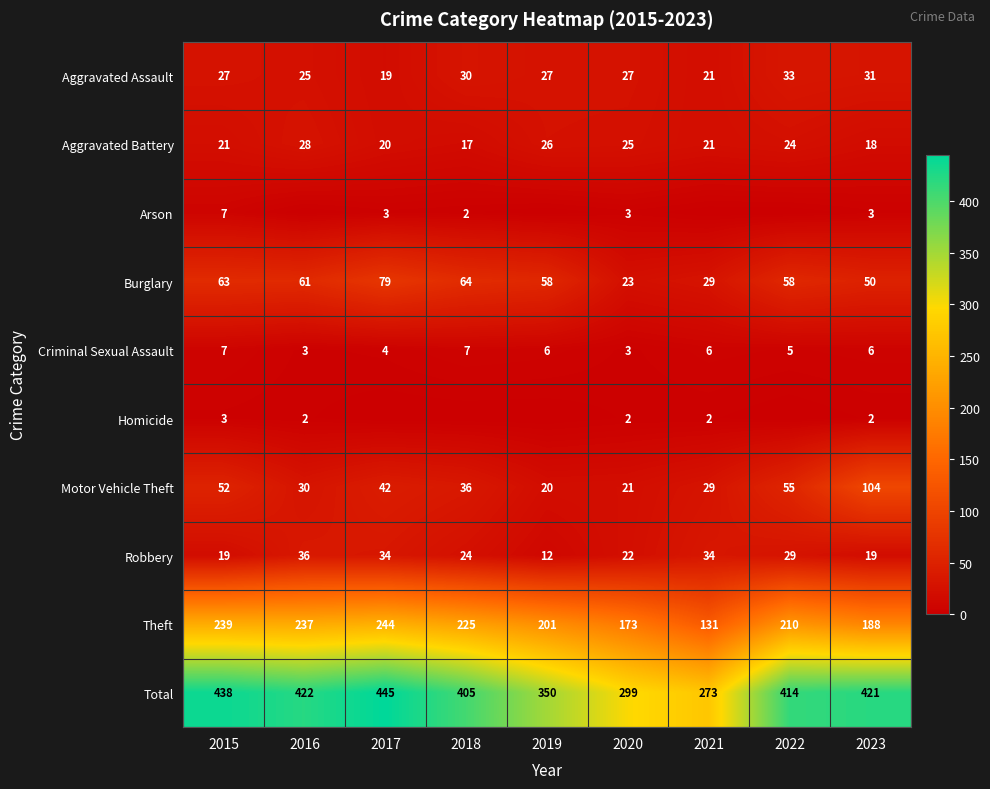

Which series changed the most between 2015 and 2023?

Motor Vehicle Theft